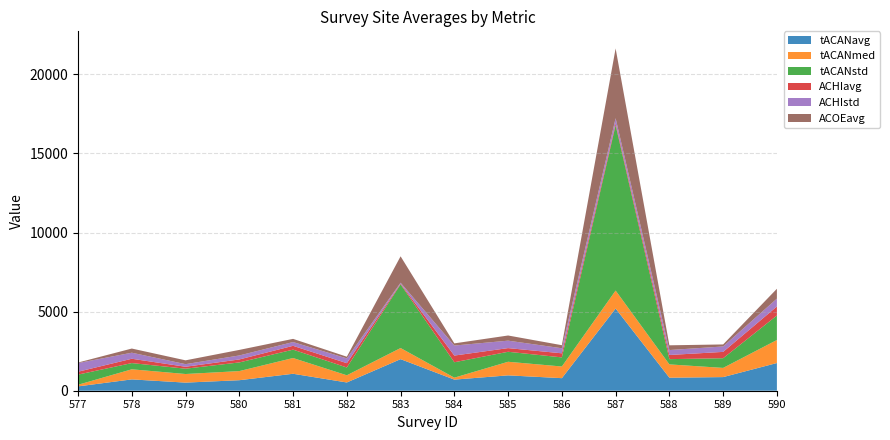

Reading right to left, extract all data points from this chart.

tACANavg: 1751.0	861.8	823.5	5195.2	794.3	971.0	702.6	1996.5	521.9	1071.6	664.9	512.3	716.5	274.6
tACANmed: 1455.5	581.1	840.8	1137.0	737.0	859.5	122.9	702.7	453.6	996.0	576.6	544.0	637.2	101.3
tACANstd: 1548.6	611.9	331.7	10455.1	575.7	631.6	974.2	4026.2	492.8	529.3	547.3	336.5	393.9	642.9
ACHIavg: 570.0	400.6	263.0	123.9	258.4	232.0	423.5	41.7	273.2	241.6	188.4	122.7	273.4	181.4
ACHIstd: 497.6	342.7	312.8	316.0	319.6	470.8	632.9	60.3	302.0	239.2	252.3	164.2	382.2	548.0
ACOEavg: 621.8	127.9	299.2	4410.5	192.5	326.6	137.2	1669.6	106.8	200.2	350.6	241.4	262.9	33.4